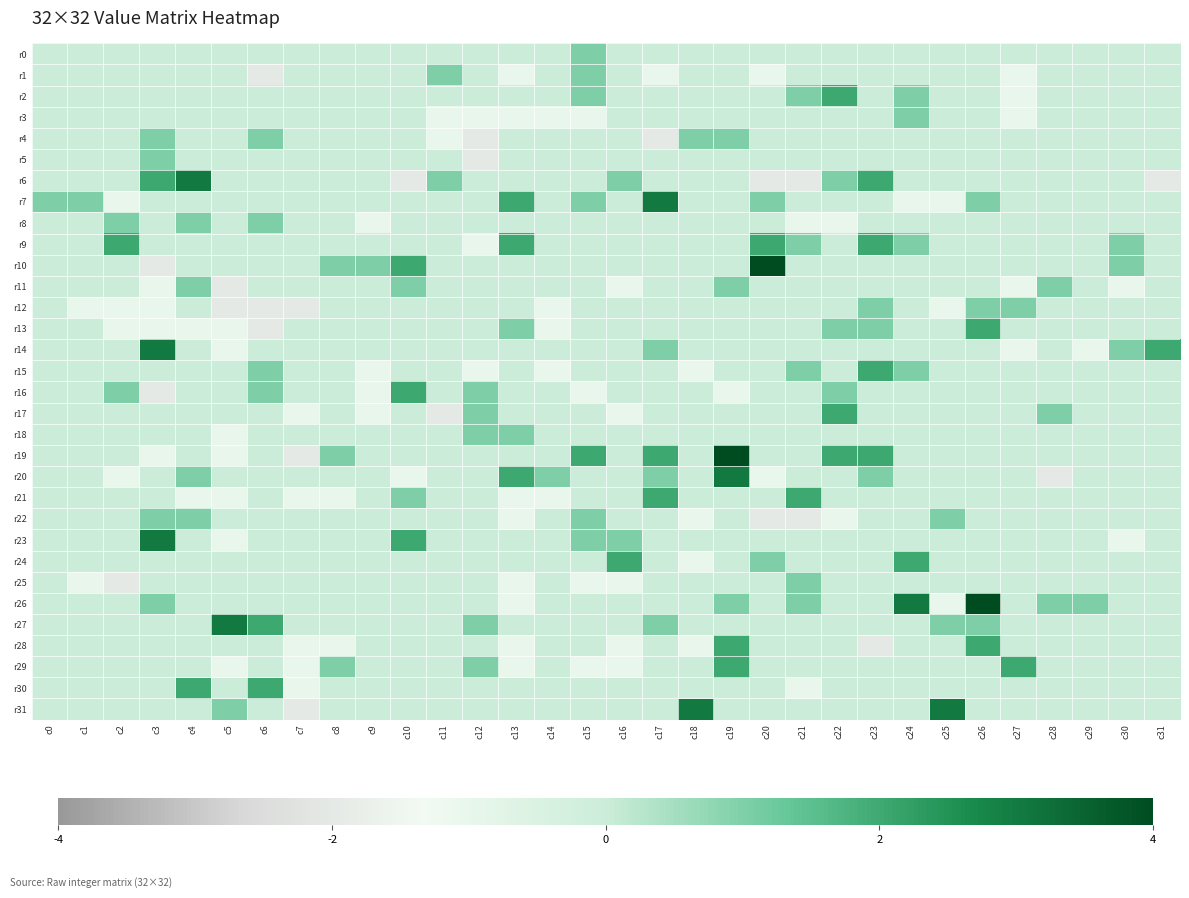

What is the minimum value shown in the chart?

-2